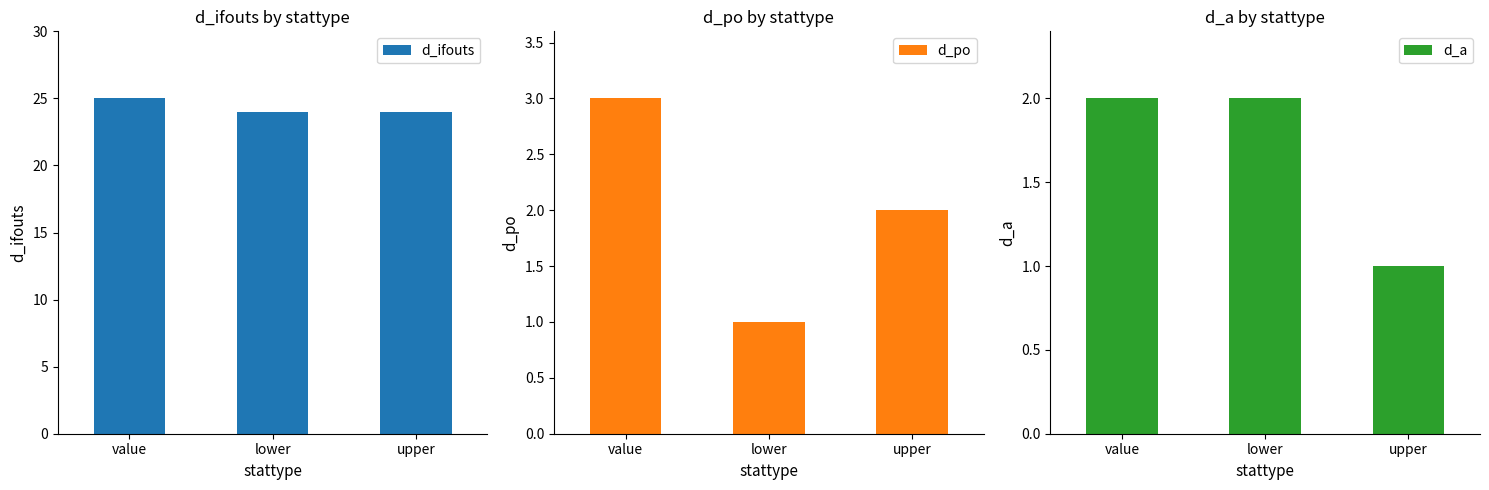

How many values in the d_po series are below 2?

1